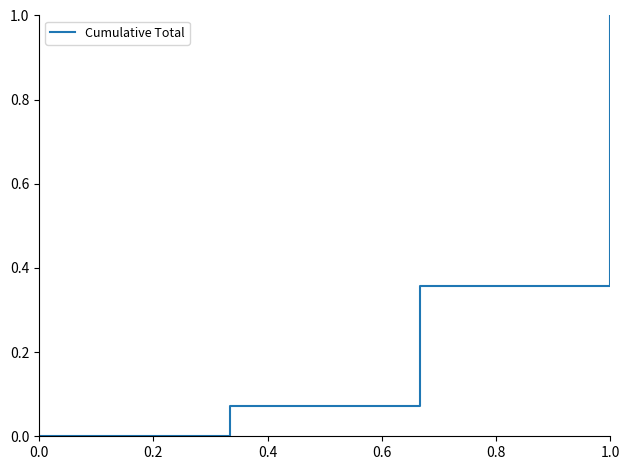

Is this an area chart (filled region under the line)?

No